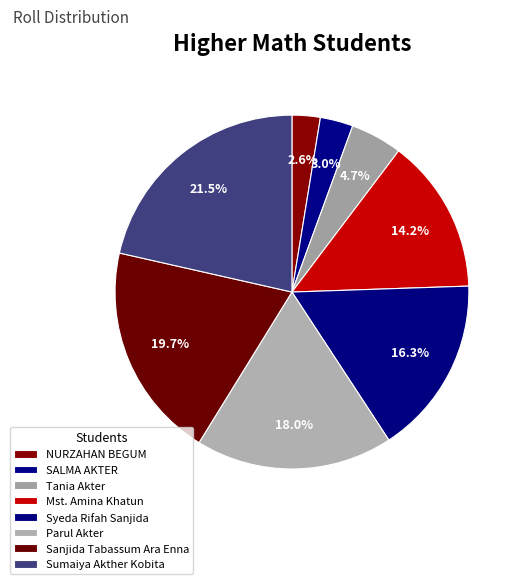

How many slices are in this pie chart?

8